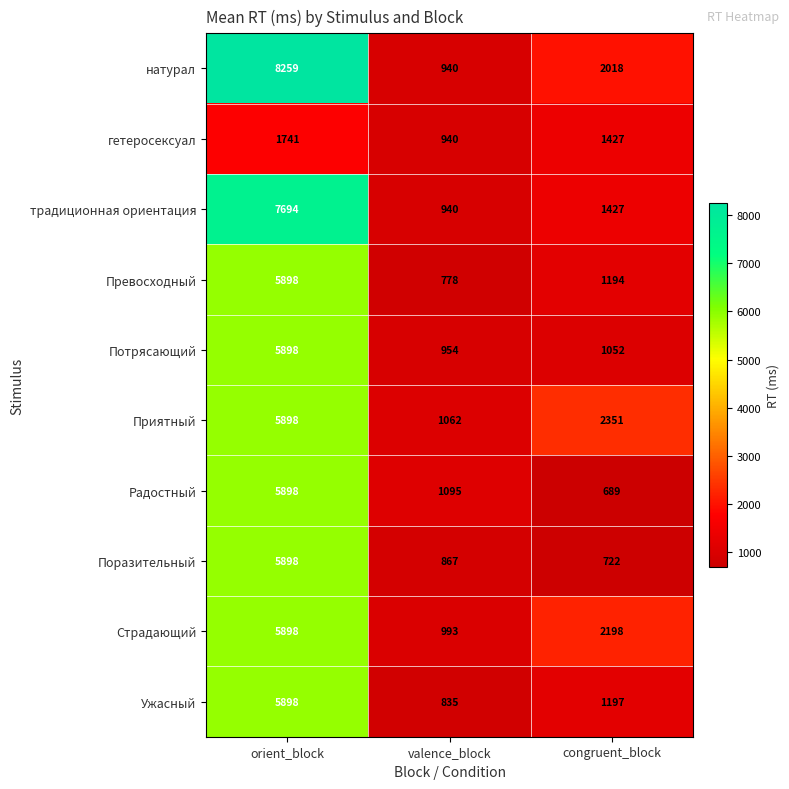

Which label corresponds to the smallest value in the chart?

congruent_block